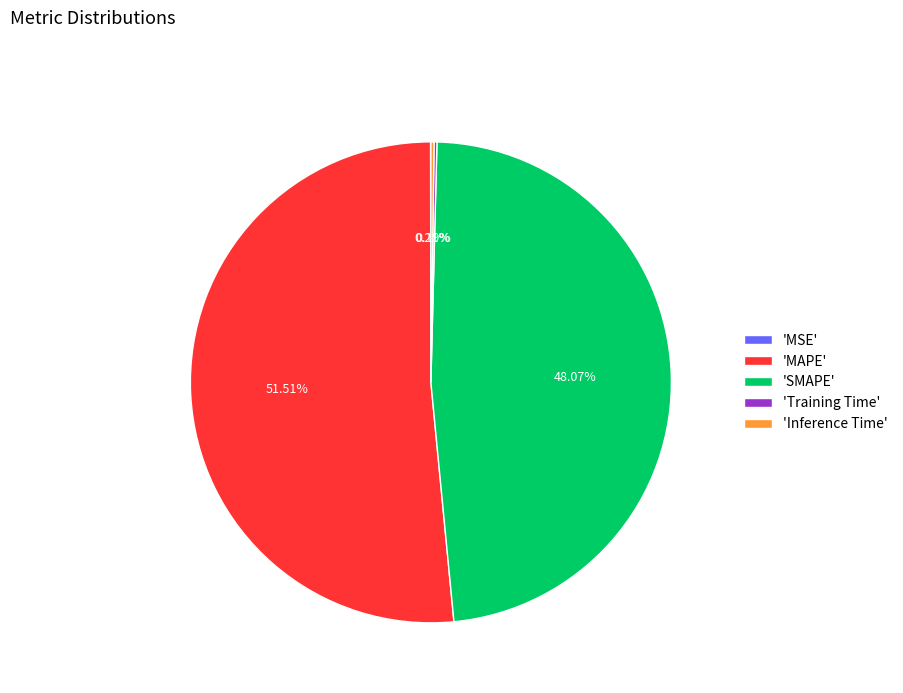

Combined, do 'SMAPE' and 'MAPE' account for over 50%?

Yes